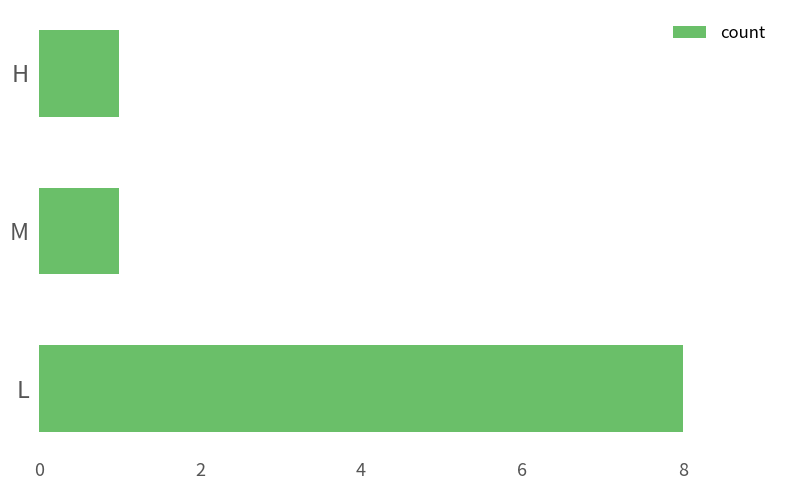

How many categories are shown in the chart?

3